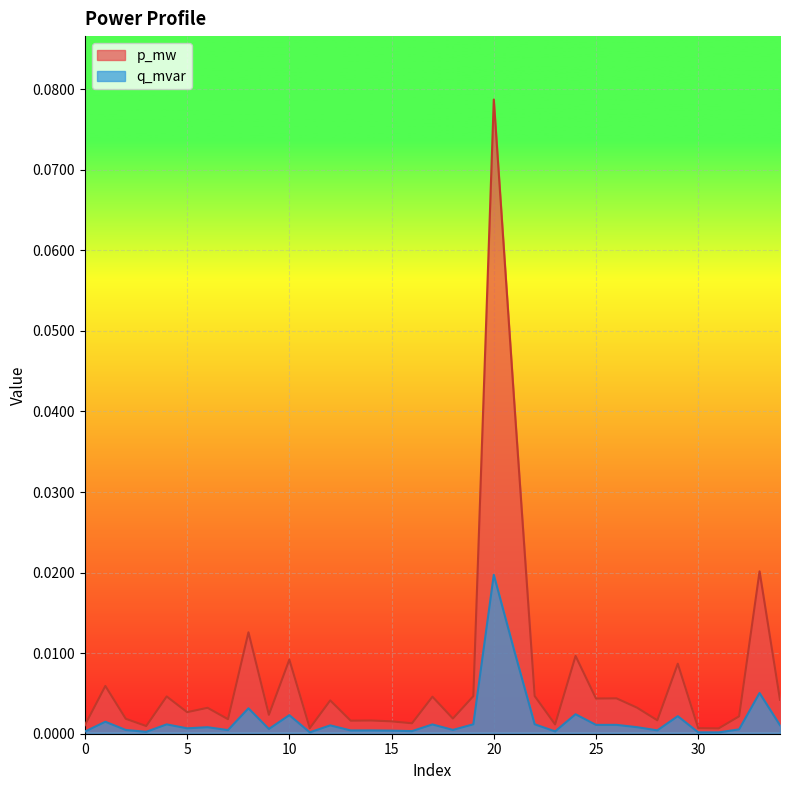

What is the sum of all q_mvar values?

0.1